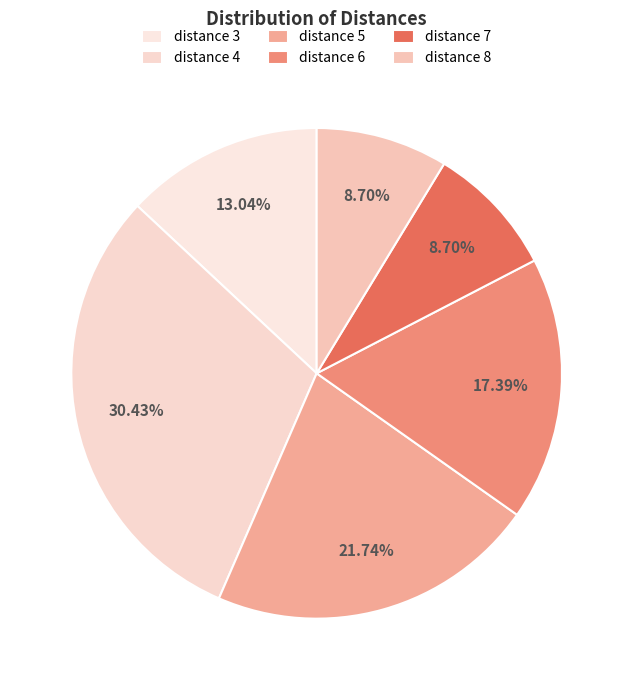

Does distance 7 account for over 50% of the chart?

No